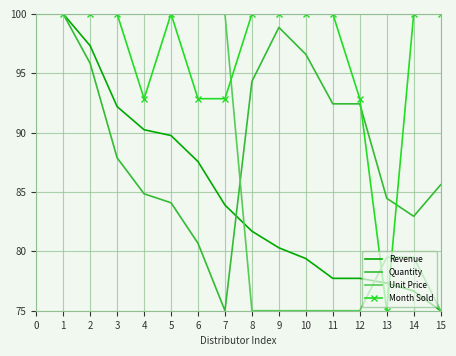

List the series in order of their overall mean, highest first.

Month Sold, Quantity, Unit Price, Revenue